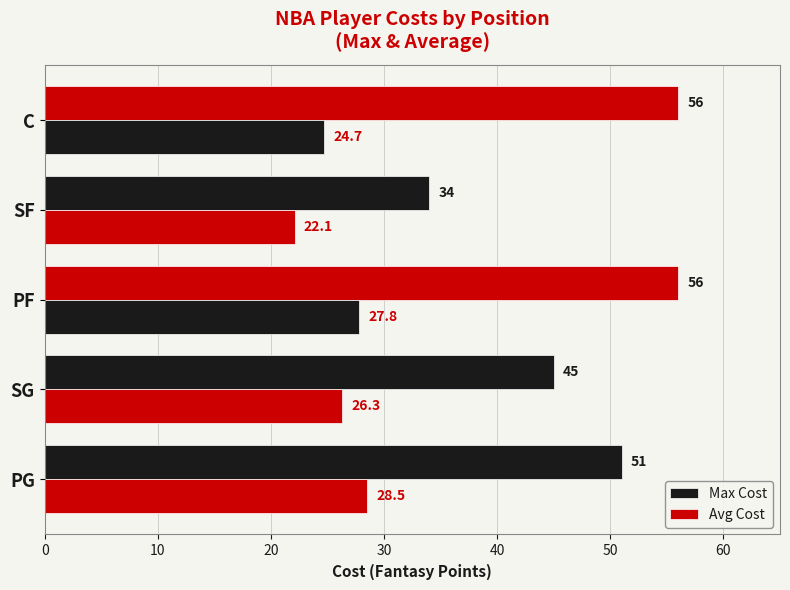

How many series are shown in this chart?

2